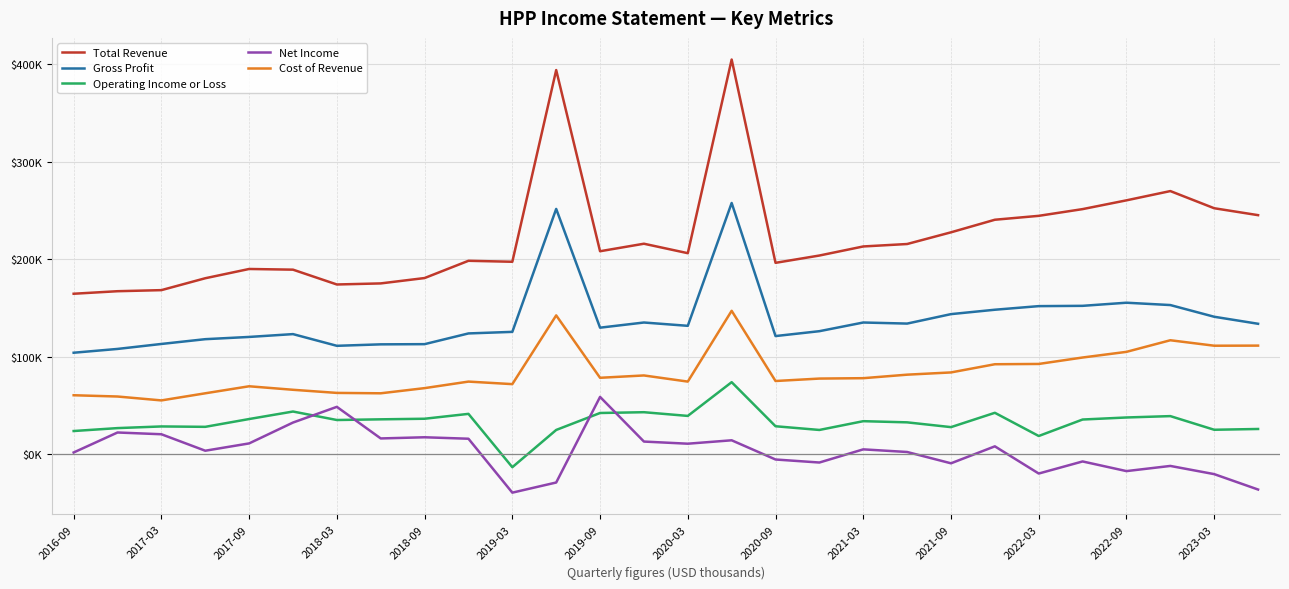

Reading left to right, list all the values displayed in this chart.

Total Revenue: 164600	167200	168300	180500	190000	189300	174100	175200	180700	198400	197400	394000	208200	215900	206200	404800	196300	203800	213100	215600	227600	240500	244500	251400	260400	269900	252300	245200
Gross Profit: 104100	108000	113100	118000	120300	123200	111200	112700	112900	123900	125500	251600	129800	135100	131700	257700	121200	126200	135100	134000	143700	148200	151900	152200	155400	153000	141000	133800
Operating Income or Loss: 23800	26800	28500	28100	36100	43800	35100	35800	36400	41400	-13300	24900	42300	43100	39300	73900	28700	24900	33900	32700	27800	42500	18700	35600	37700	39100	25100	25900
Net Income: 1800	22300	20500	3600	11100	32500	48600	16200	17400	15900	-39400	-29000	58800	13000	10800	14300	-5400	-8500	5000	2300	-9300	8100	-19800	-7400	-17300	-12000	-20400	-36200
Cost of Revenue: 60500	59200	55200	62500	69700	66100	62900	62500	67800	74500	71900	142400	78400	80800	74500	147100	75100	77600	78000	81600	83900	92300	92600	99200	105000	116900	111300	111400